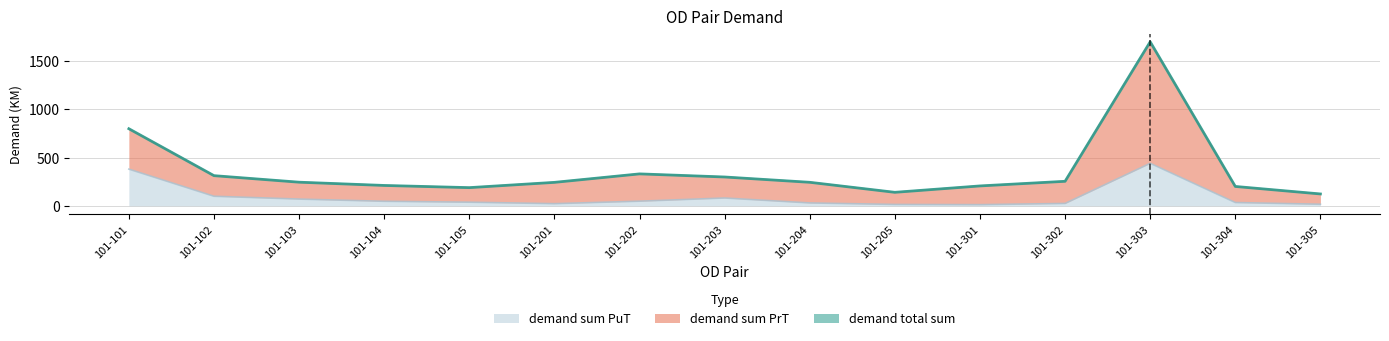

Is it true that demand sum PuT equals 13.7 at 101-205?

True